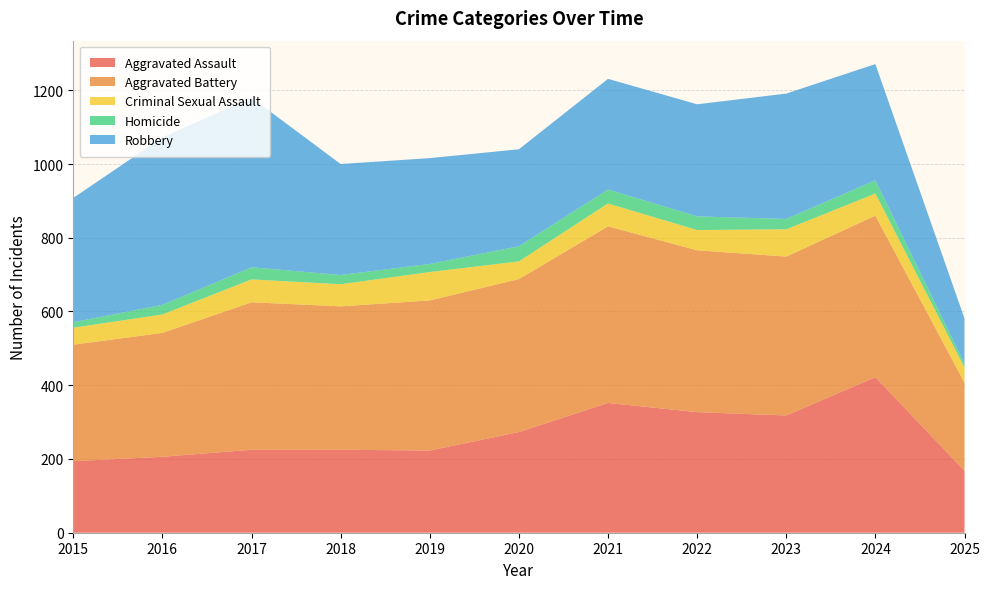

Reading right to left, what are all the values shown in this chart?

Aggravated Assault: 2025=168	2024=422	2023=318	2022=327	2021=352	2020=273	2019=223	2018=225	2017=225	2016=206	2015=194
Aggravated Battery: 2025=239	2024=438	2023=431	2022=439	2021=479	2020=415	2019=407	2018=389	2017=400	2016=336	2015=316
Criminal Sexual Assault: 2025=41	2024=60	2023=74	2022=55	2021=62	2020=48	2019=77	2018=60	2017=62	2016=50	2015=46
Homicide: 2025=11	2024=36	2023=28	2022=37	2021=38	2020=41	2019=22	2018=25	2017=33	2016=26	2015=15
Robbery: 2025=122	2024=315	2023=340	2022=304	2021=300	2020=263	2019=287	2018=301	2017=460	2016=454	2015=337